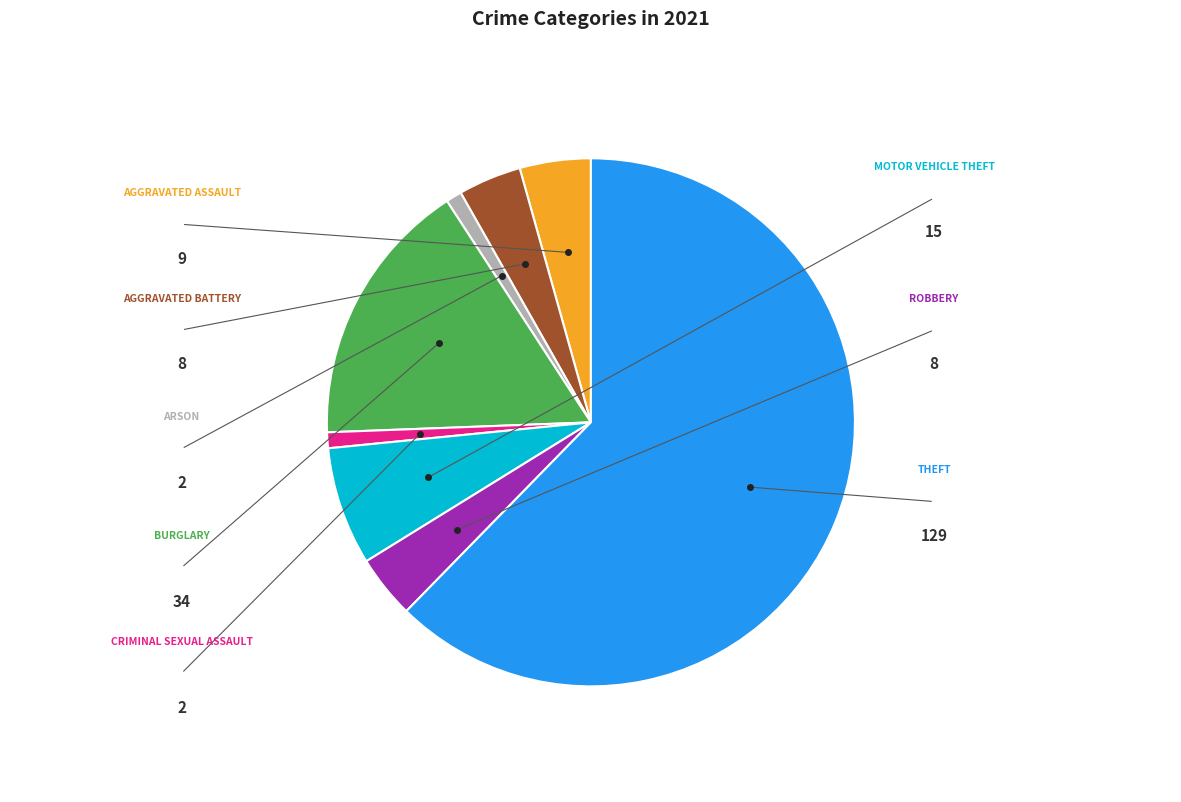

Does any single category account for the majority?

Yes